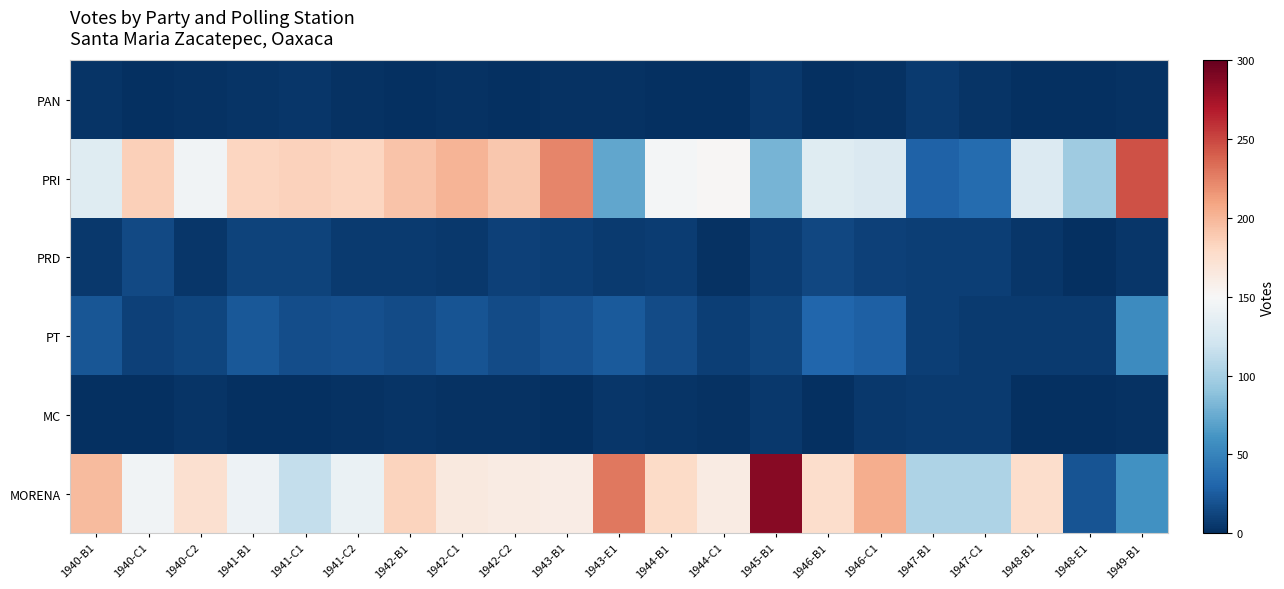

List the series in order of their peak value, lowest first.

PAN, MC, PRD, PT, PRI, MORENA